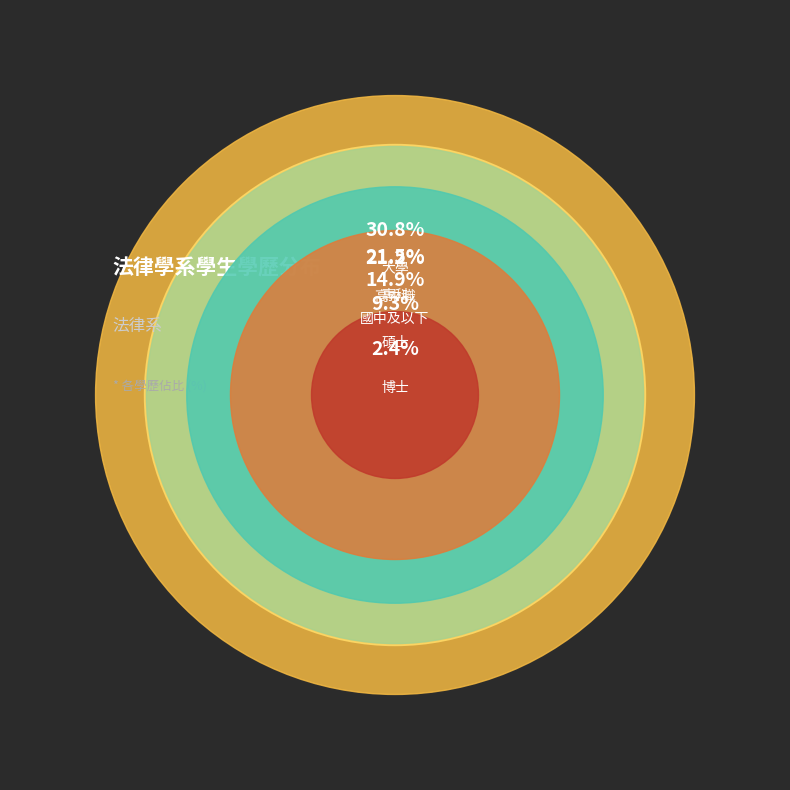

The 國中及以下 slice represents 15% of the pie. True or false?

True